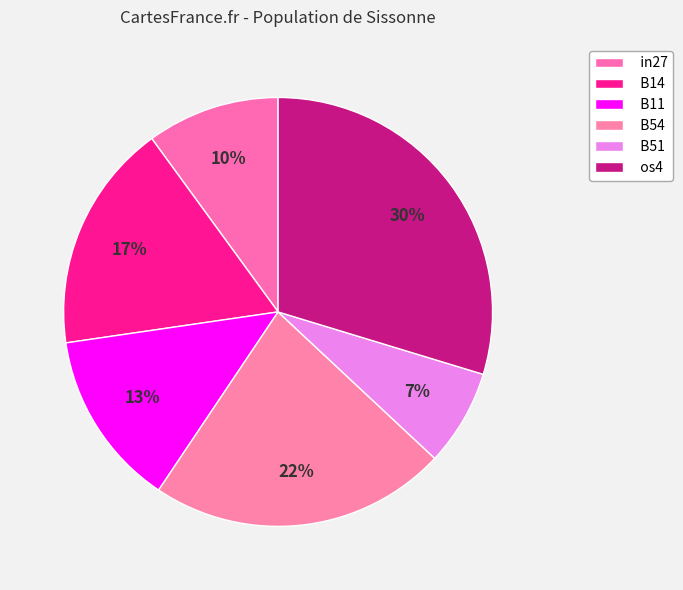

Is it true that in27 is 10% of the pie?

True